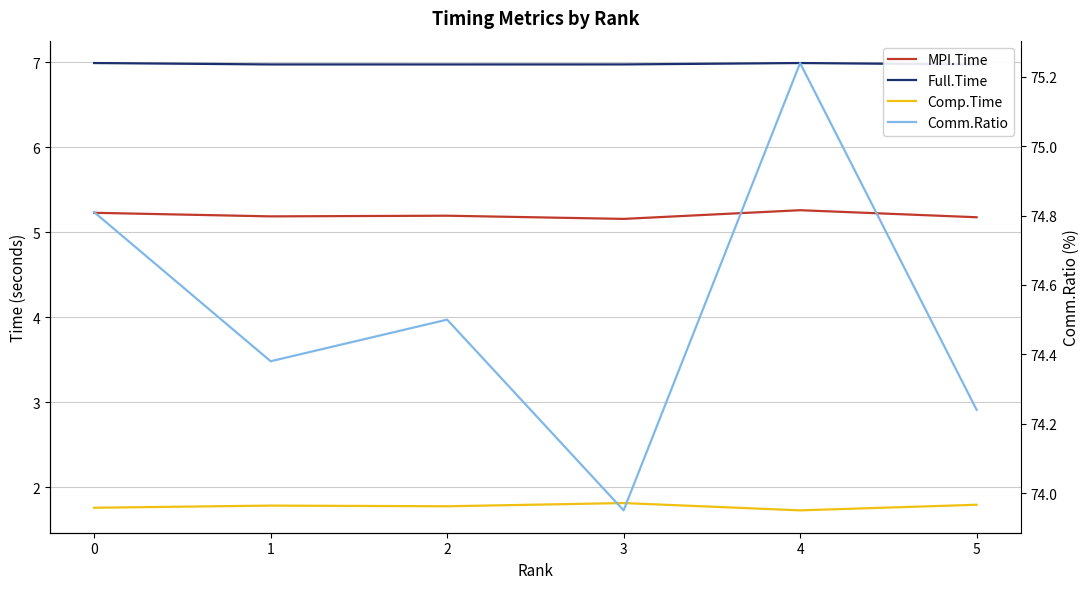

True or false: Comp.Time has a value of 1.8 at 2.

True